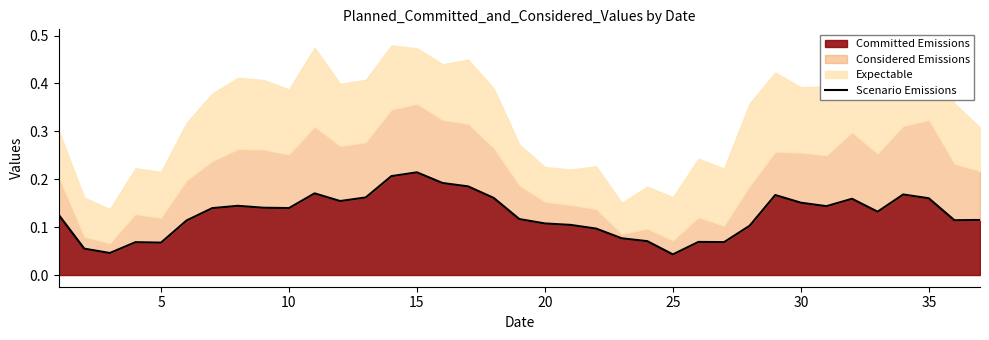

The value of Committed Emissions at 20 is 0.0. True or false?

False